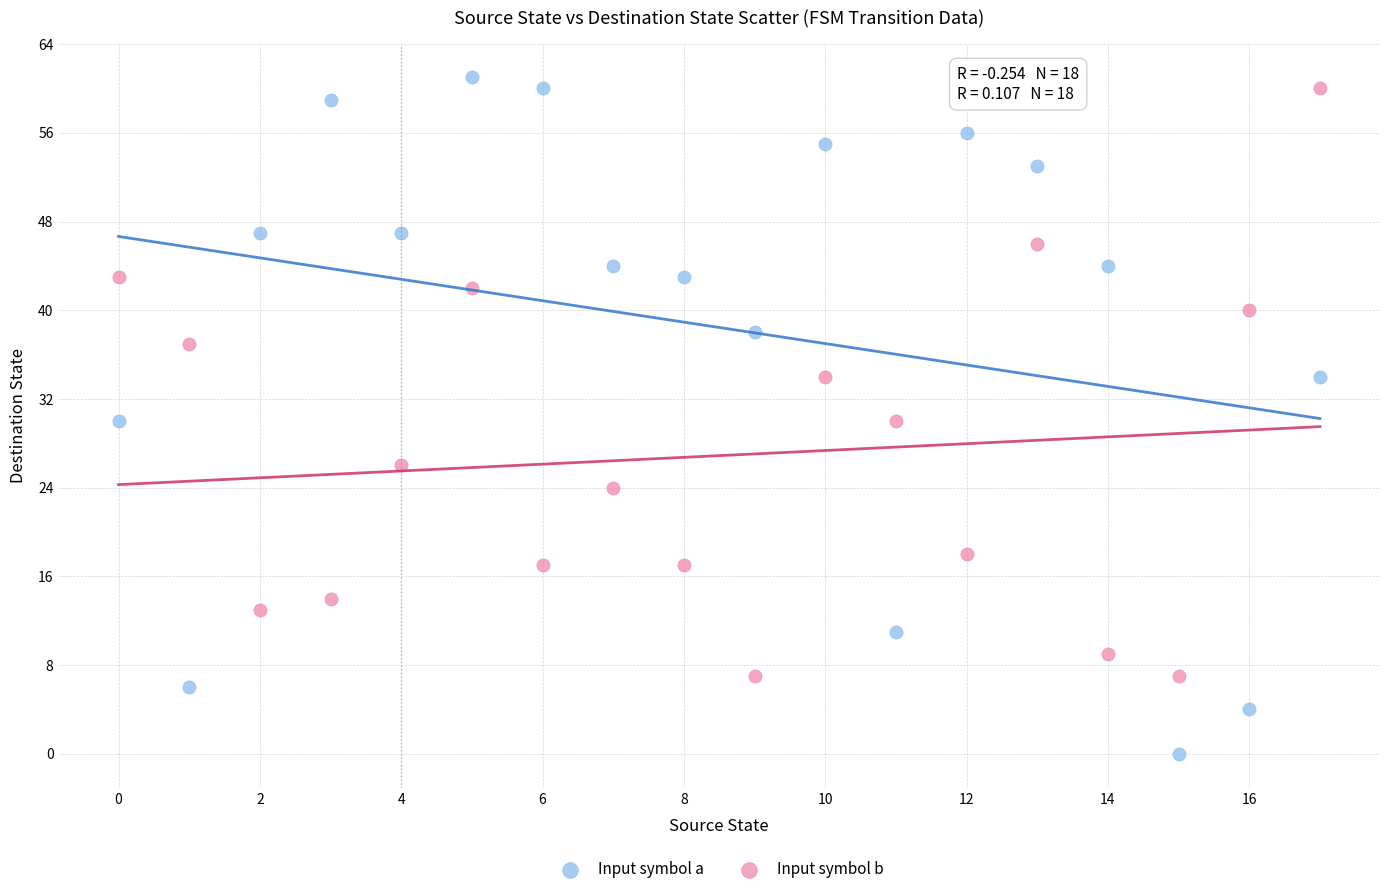

Which series reaches the minimum Y coordinate?

Input symbol a